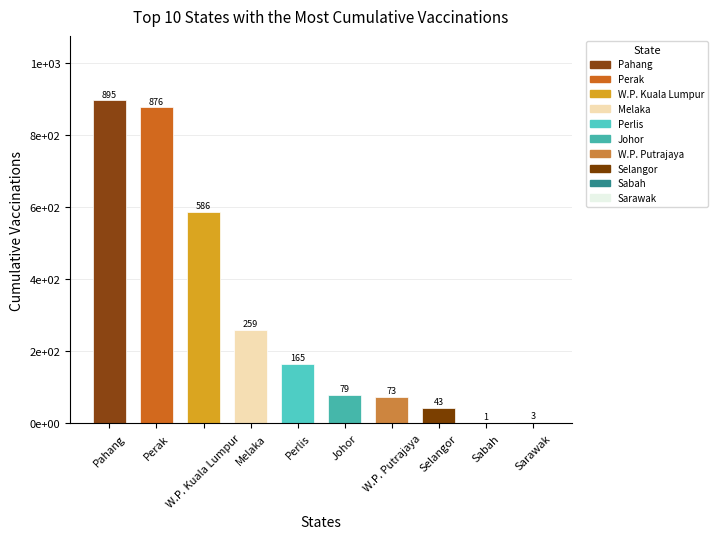

The value at Selangor is 43. True or false?

True